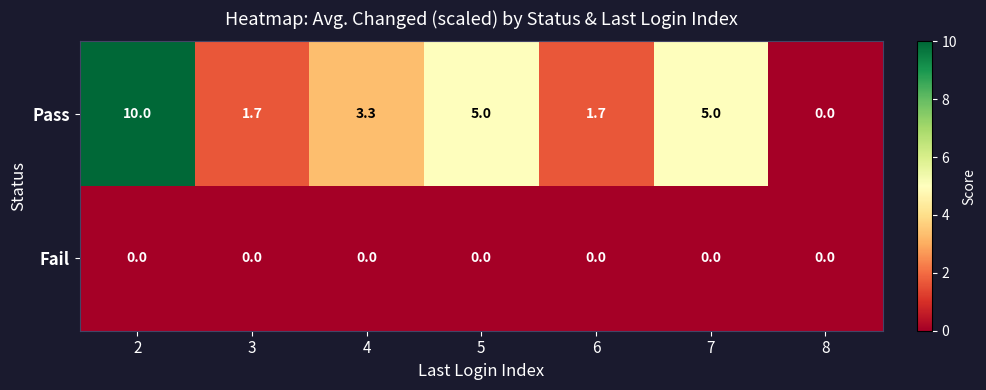

Which series has the widest spread of values?

Pass